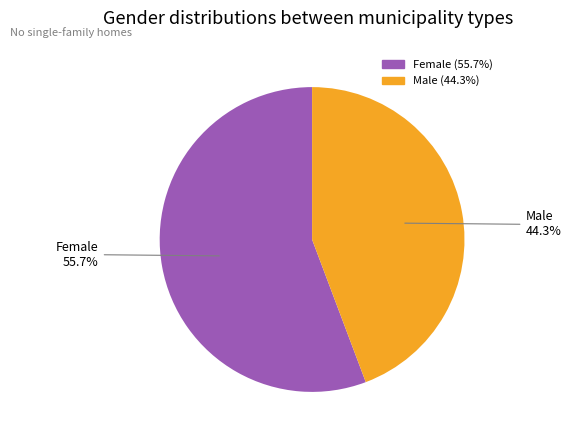

Is there any slice that represents more than half of the pie?

Yes